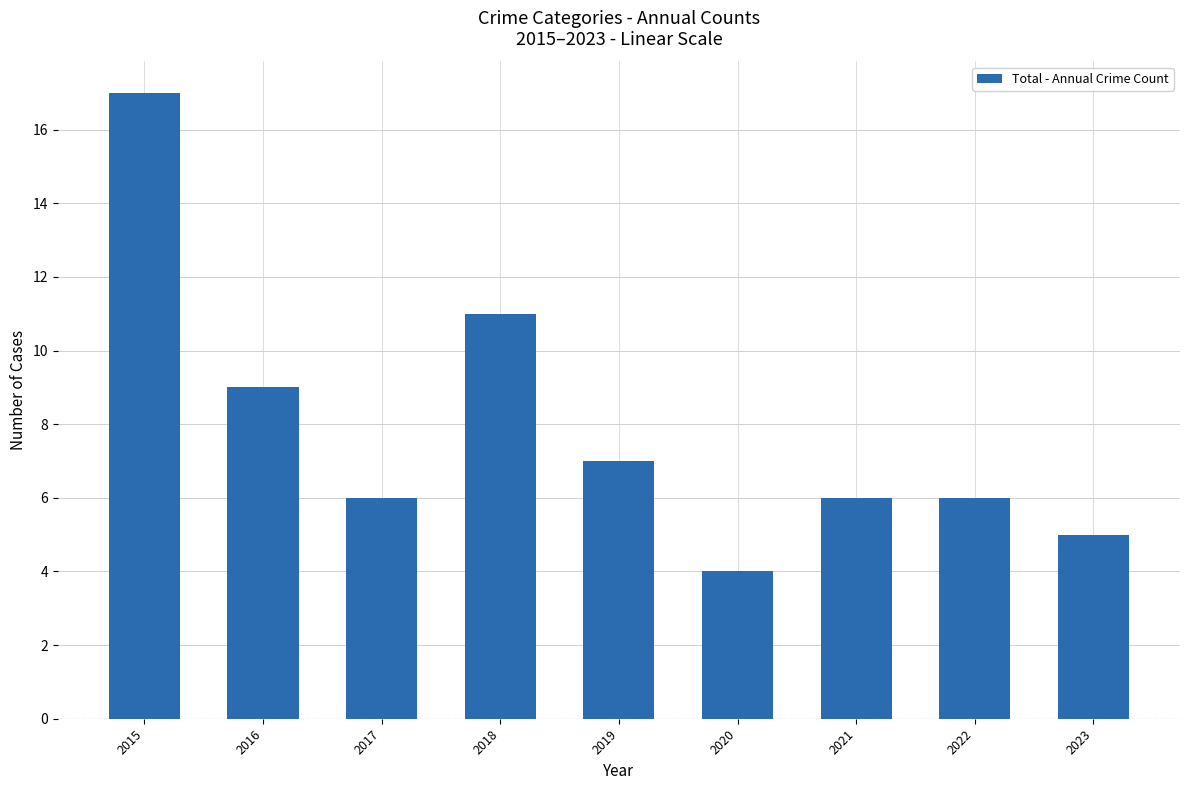

How many bars are there in total?

9